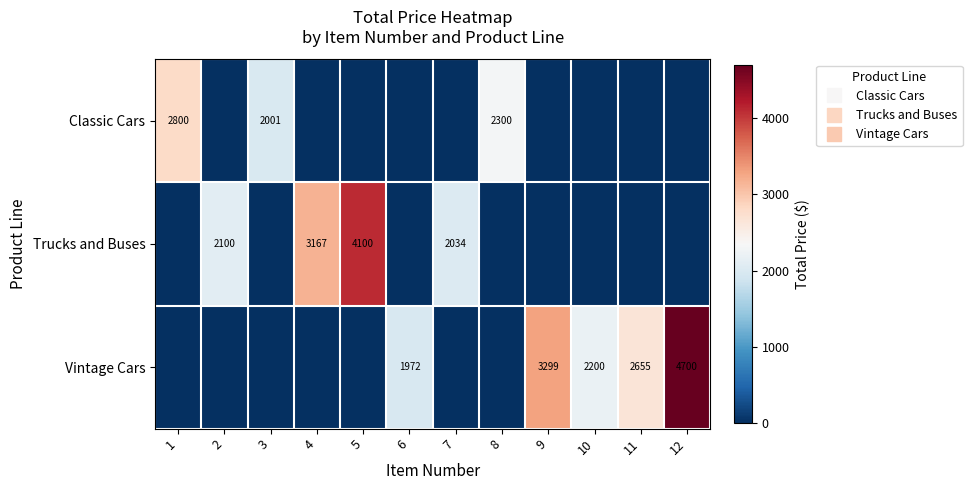

What is the sum of the Vintage Cars values at 11 and 9?

5953.7